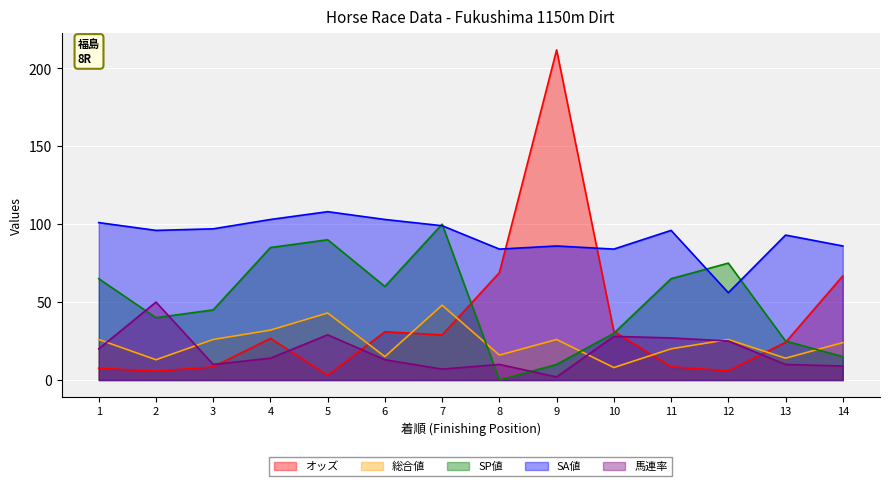

What is the total value across all series at 11?

216.5